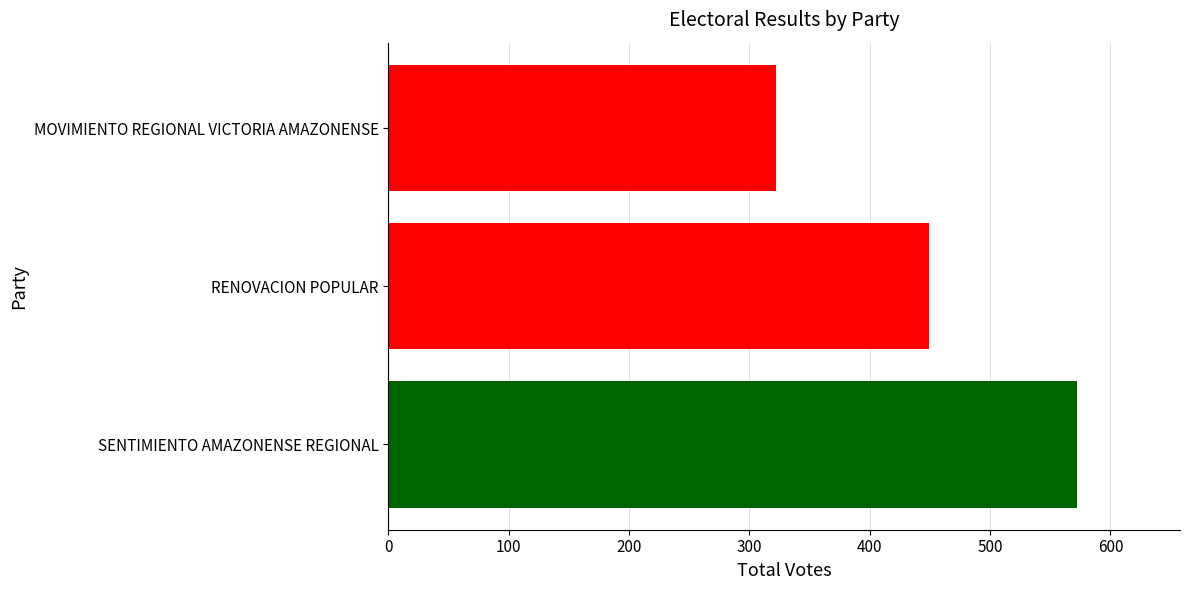

How many values are between 322 and 572?

3